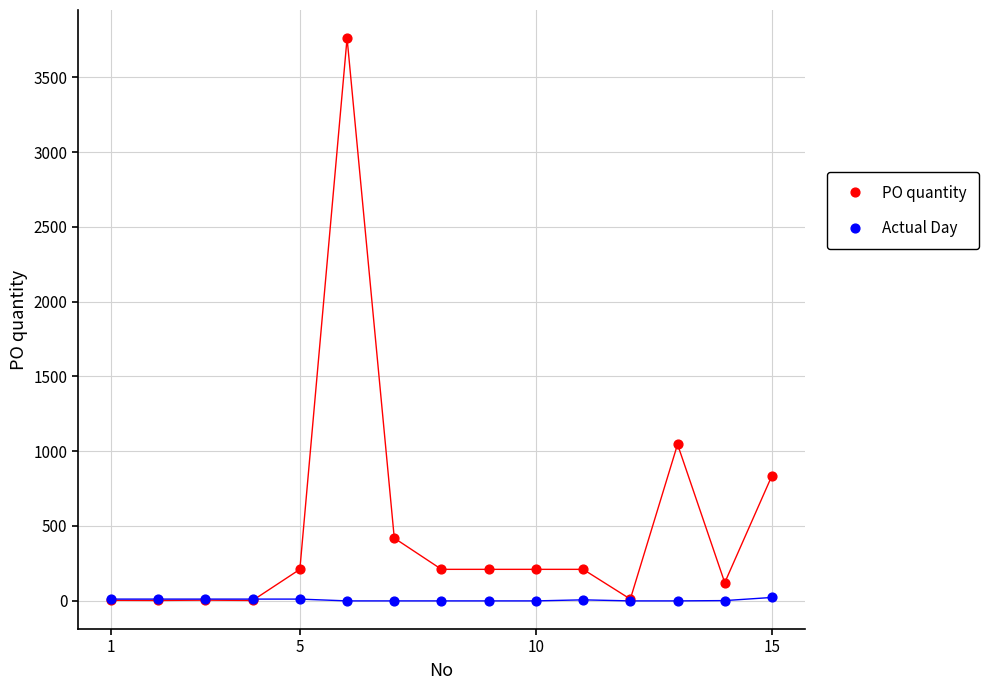

What are all the series names shown in the legend?

PO quantity, Actual Day